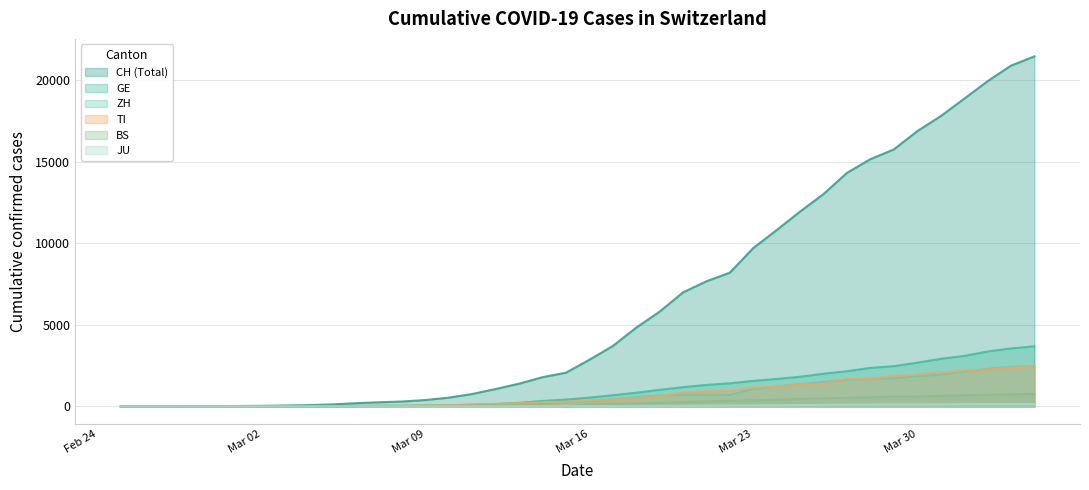

What is the value of the ZH point at the 9th from the left?

15